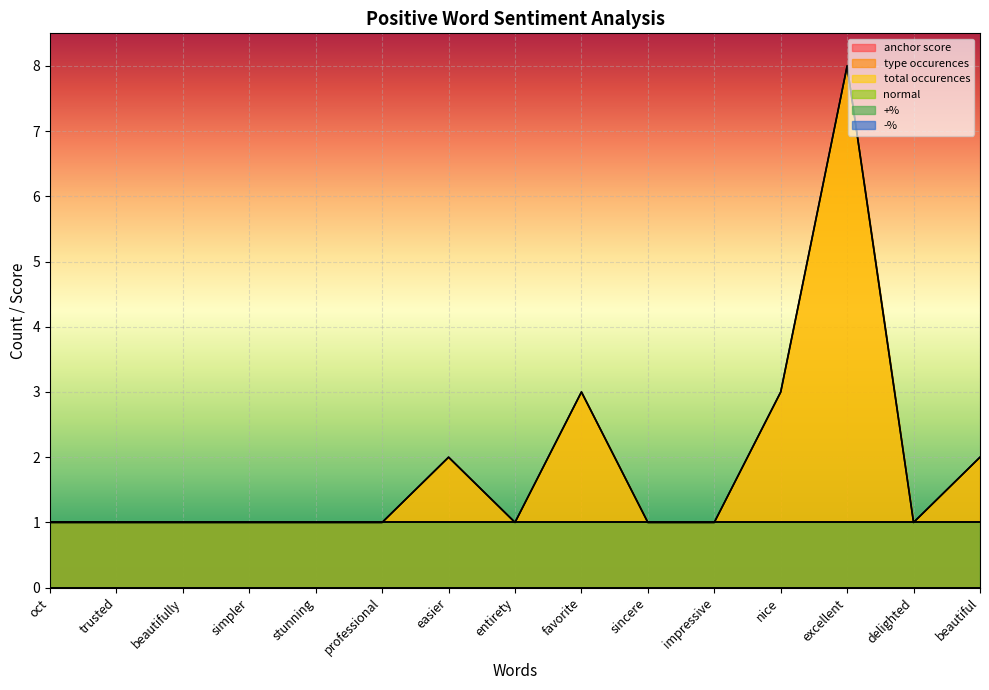

Reading left to right, what are all the values shown in this chart?

anchor score: 1	1	1	1	1	1	1	1	1	1	1	1	1	1	1
type occurences: 1	1	1	1	1	1	2	1	3	1	1	3	8	1	2
total occurences: 1	1	1	1	1	1	2	1	3	1	1	3	8	1	2
normal: 0	0	0	0	0	0	0	0	0	0	0	0	0	0	0
+%: 1	1	1	1	1	1	1	1	1	1	1	1	1	1	1
-%: 0	0	0	0	0	0	0	0	0	0	0	0	0	0	0